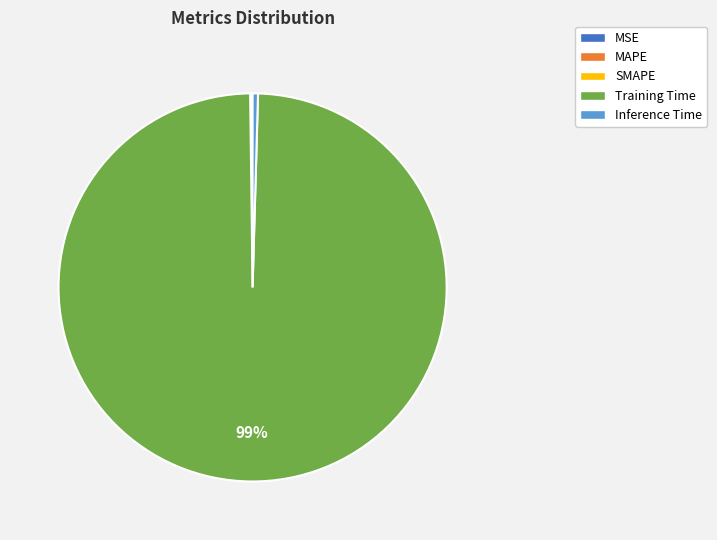

Is there a majority slice in this chart?

Yes